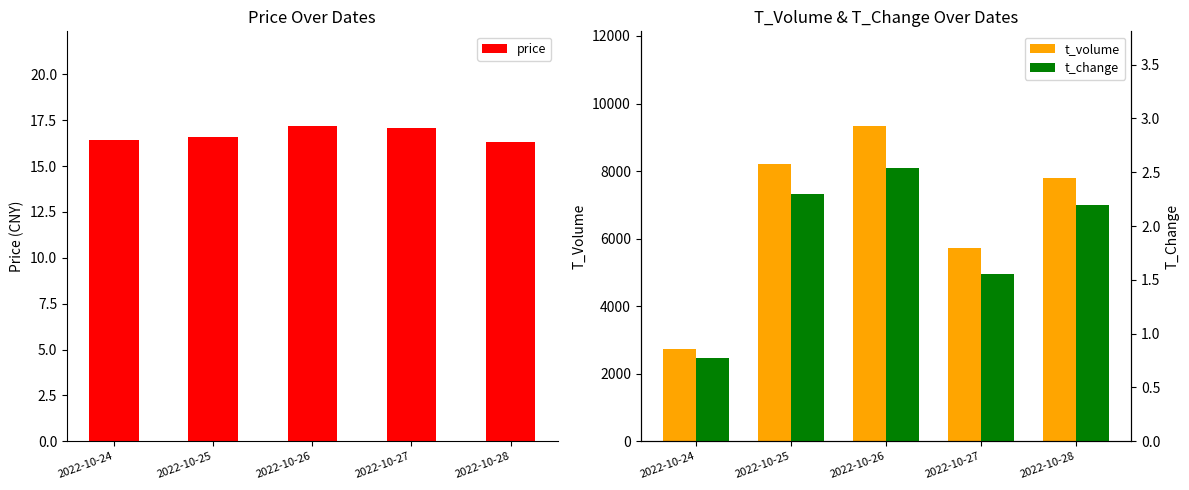

Reading left to right, transcribe all the data shown in this chart.

price: 16.4	16.6	17.2	17.1	16.3
t_volume: 2735.0	8214.0	9336.0	5724.0	7802.0
t_change: 0.8	2.3	2.5	1.6	2.2